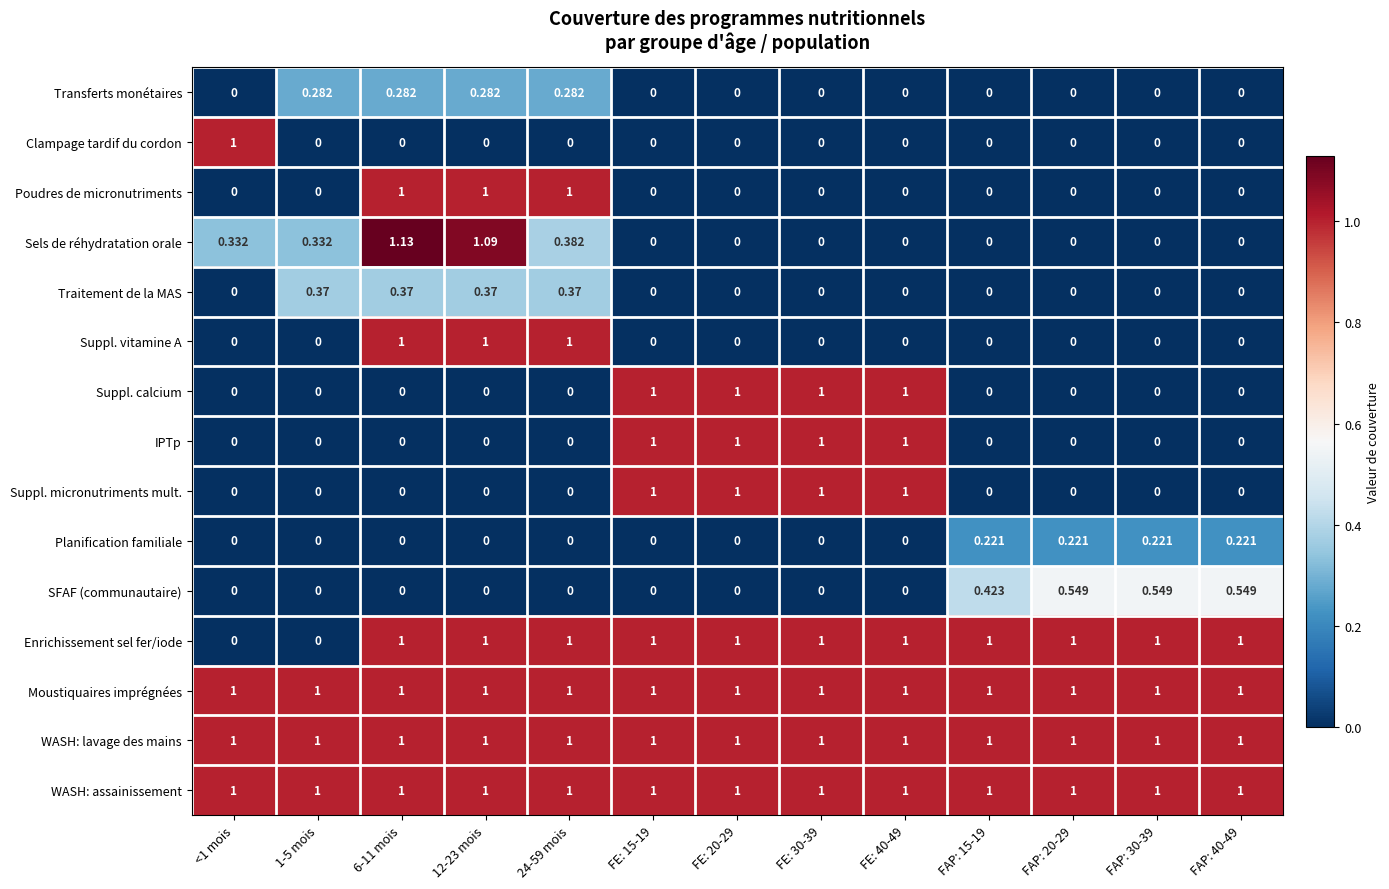

Is the value of Clampage tardif du cordon at 6-11 mois greater than the value of Moustiquaires imprégnées at 24-59 mois?

No